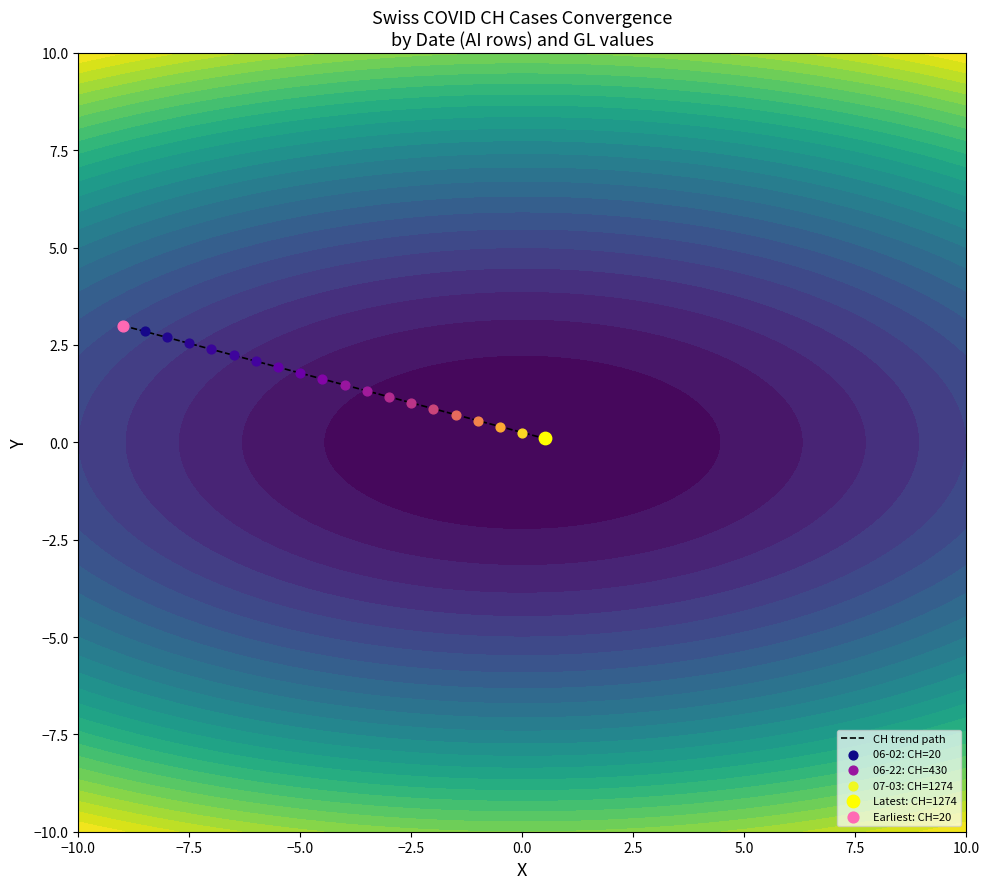

What is the sum of all values?

31.0